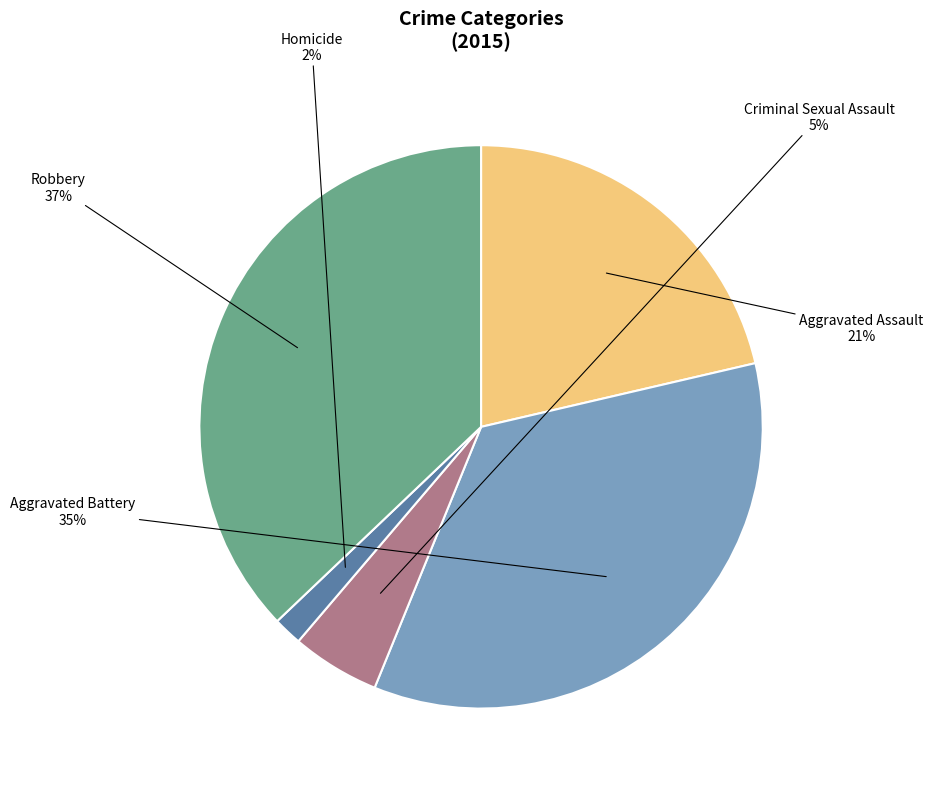

Do Aggravated Battery and Homicide together represent more than half of the pie?

No